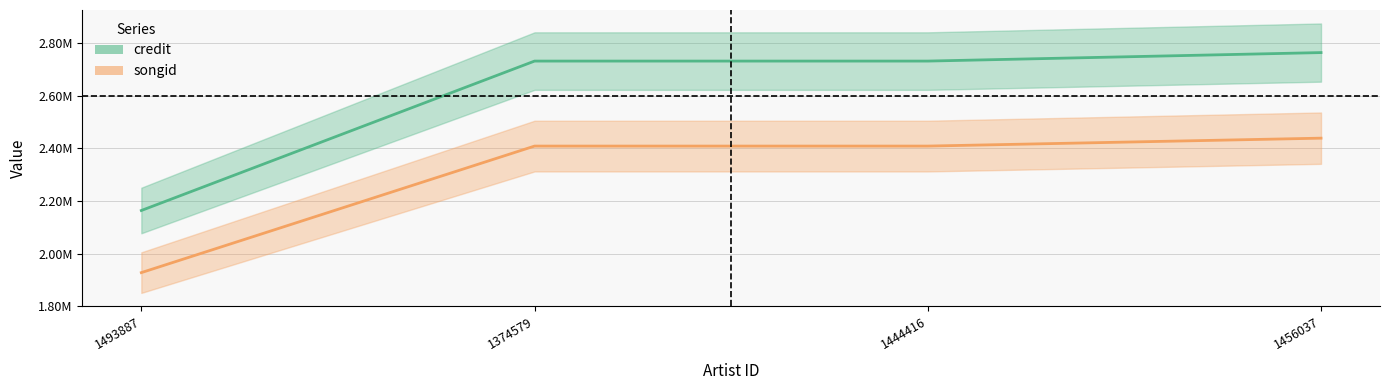

Reading right to left, extract all data points from this chart.

credit: 2763709	2731437	2731437	2163959
songid: 2438707	2408622	2408622	1928034